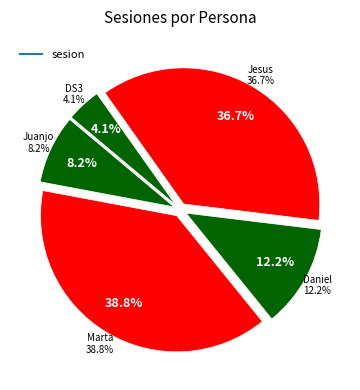

To the nearest percent, what is the difference between the DS3 and Jesus slice percentages?

33%